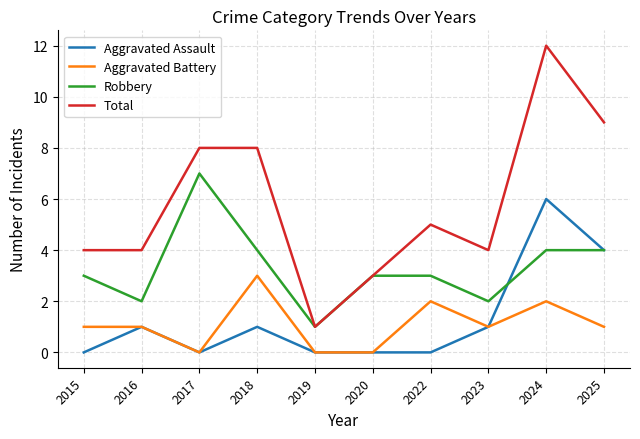

True or false: Total and Aggravated Battery intersect in this chart.

False